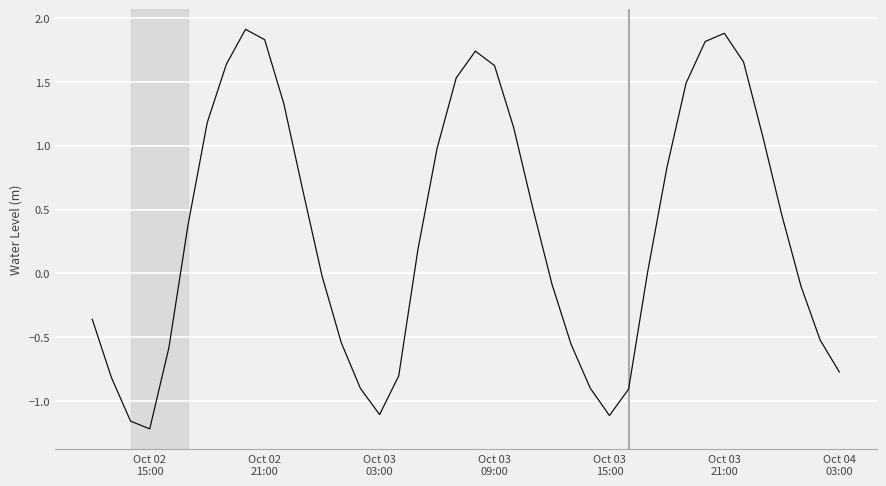

What is the greatest value displayed?

1.9